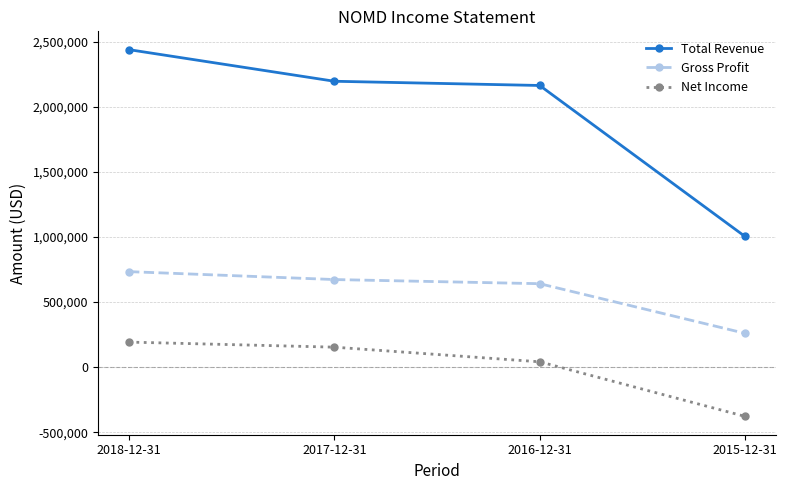

How many data points in Gross Profit are less than 672500?

2